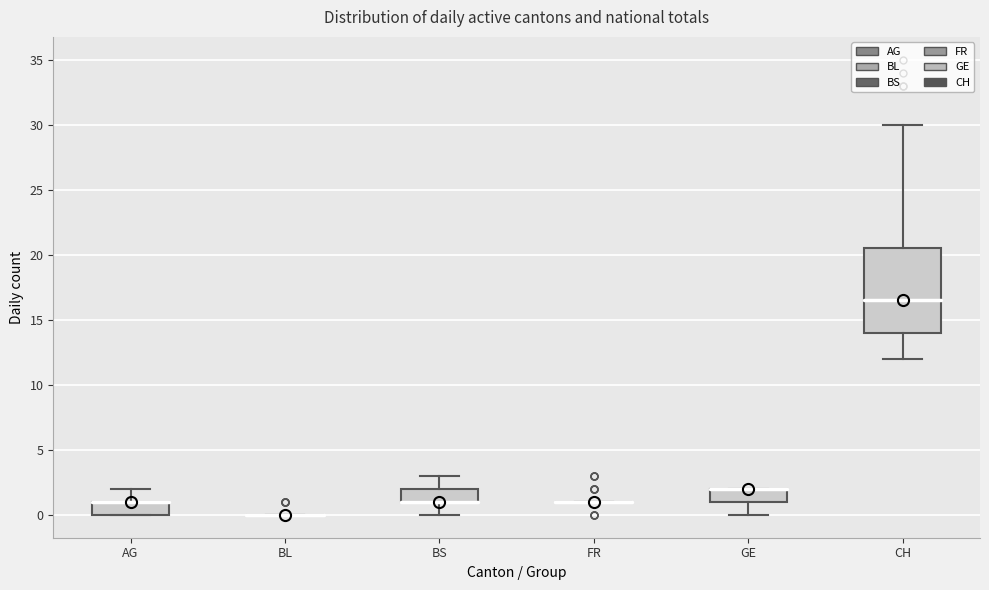

Comparing the boxes themselves (not the whiskers), which one is the tallest?

CH